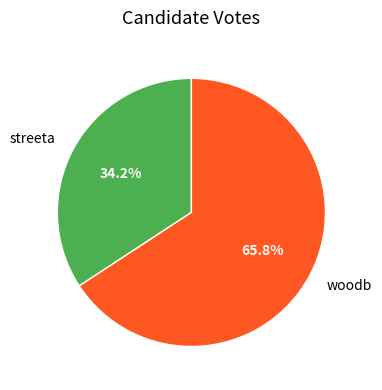

What is the ratio of the value at woodb to the value at streeta?

1.9